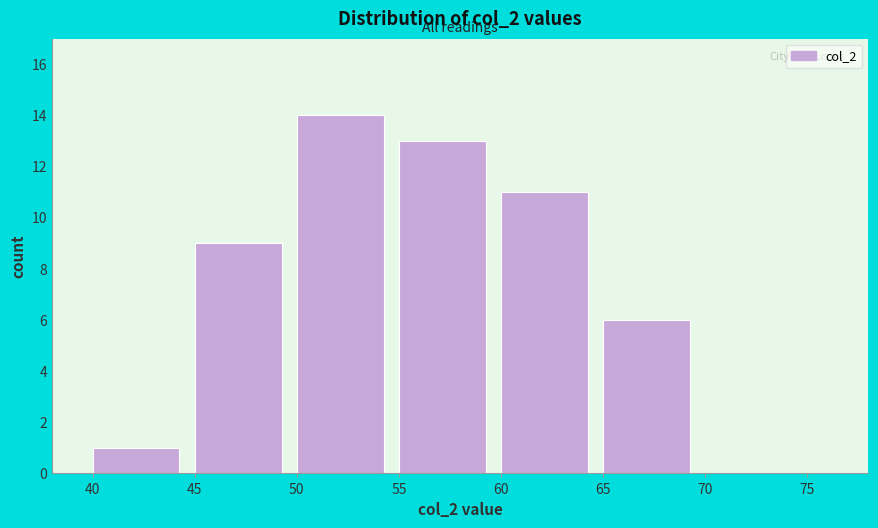

Over which range of the x-axis is the bar tallest?

50 to 55